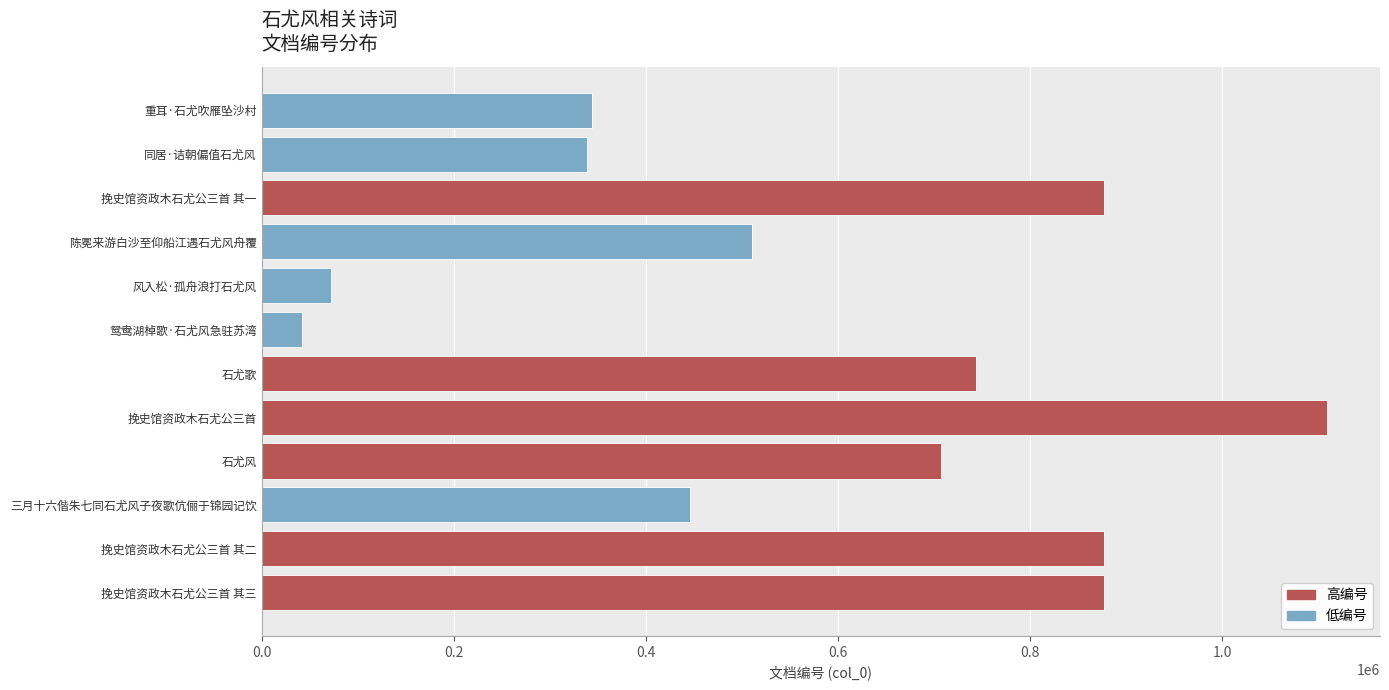

List the labels in order of value, largest first.

挽史馆资政木石尤公三首, 挽史馆资政木石尤公三首 其一, 挽史馆资政木石尤公三首 其二, 挽史馆资政木石尤公三首 其三, 石尤歌, 石尤风, 陈冕来游白沙至仰船江遇石尤风舟覆, 三月十六偕朱七同石尤风子夜歌伉俪于锦园记饮, 重耳·石尤吹雁坠沙村, 同居·诘朝偏值石尤风, 风入松·孤舟浪打石尤风, 鸳鸯湖棹歌·石尤风急驻苏湾